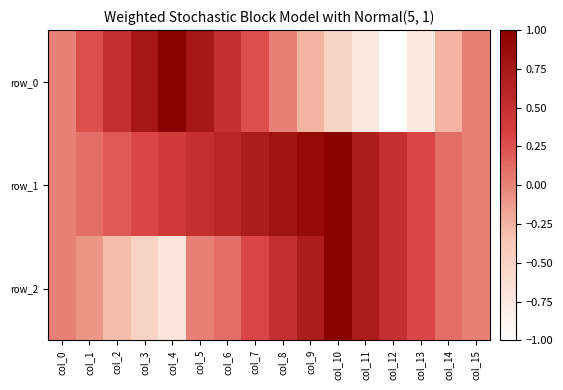

The row_1 series shows 1.0 at col_10. True or false?

True